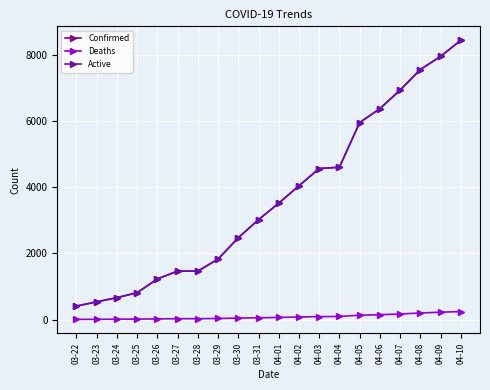

Where does the Deaths series first go above 64?

04-02